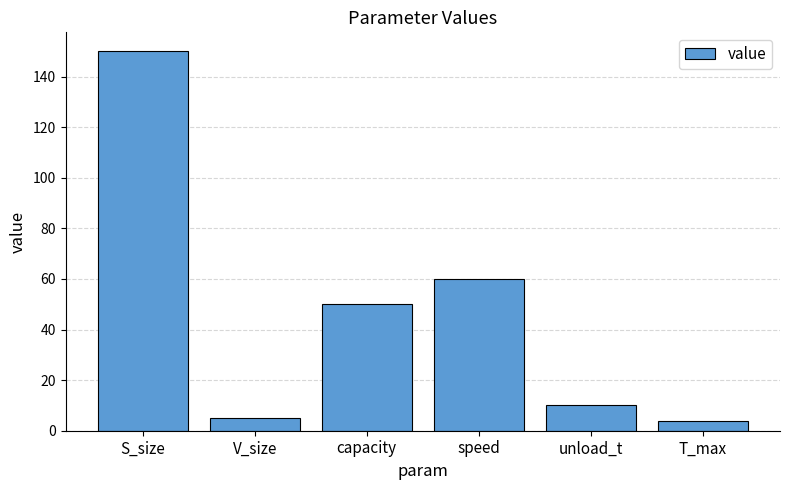

What is the greatest value displayed?

150